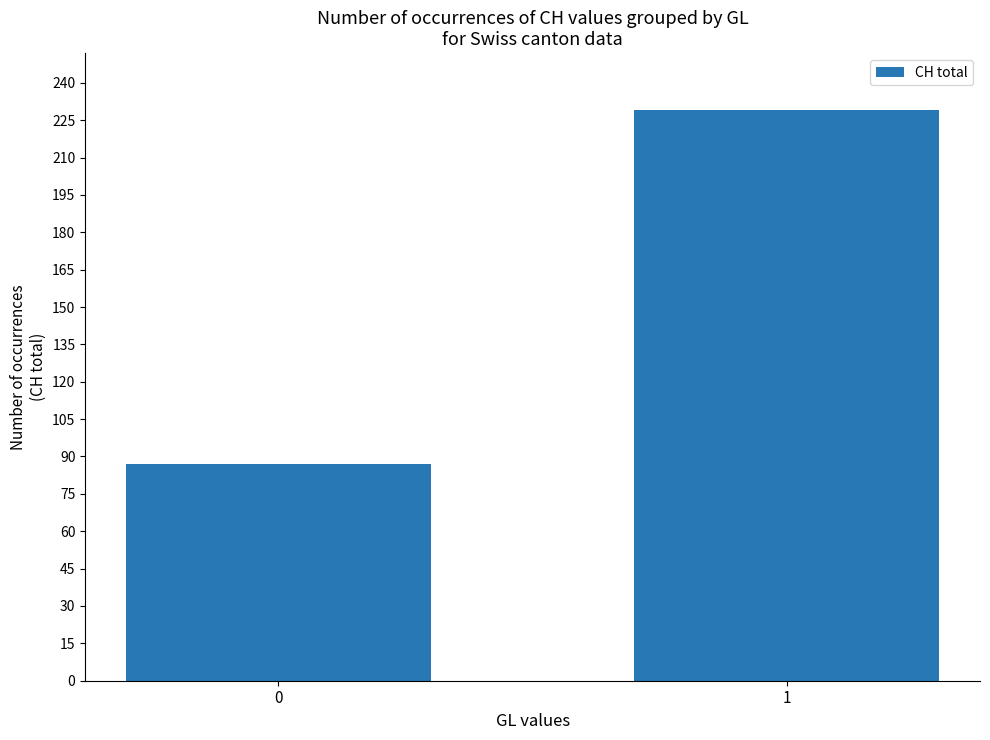

The chart shows a value of 87 at 0. True or false?

True